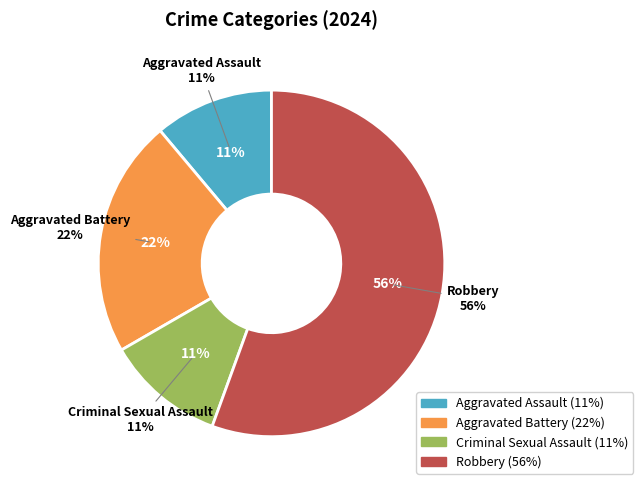

Do Aggravated Battery and Aggravated Assault together represent more than half of the pie?

No